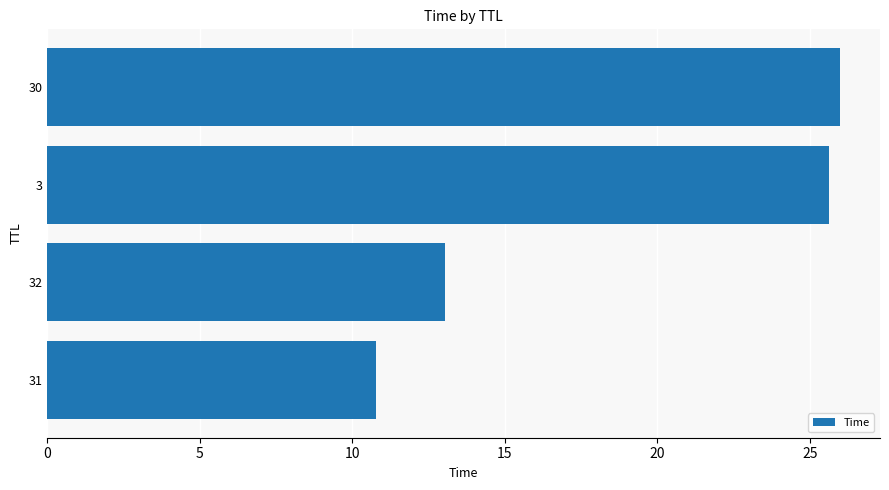

Approximately how many times larger is the value at 32 compared to 30?

0.5